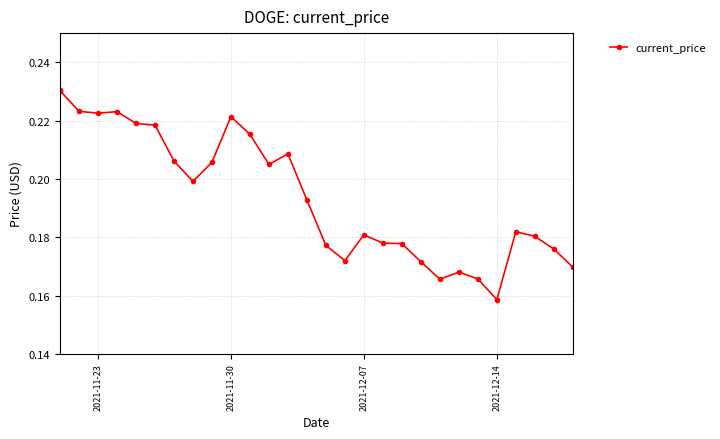

How many categories are shown in the chart?

29